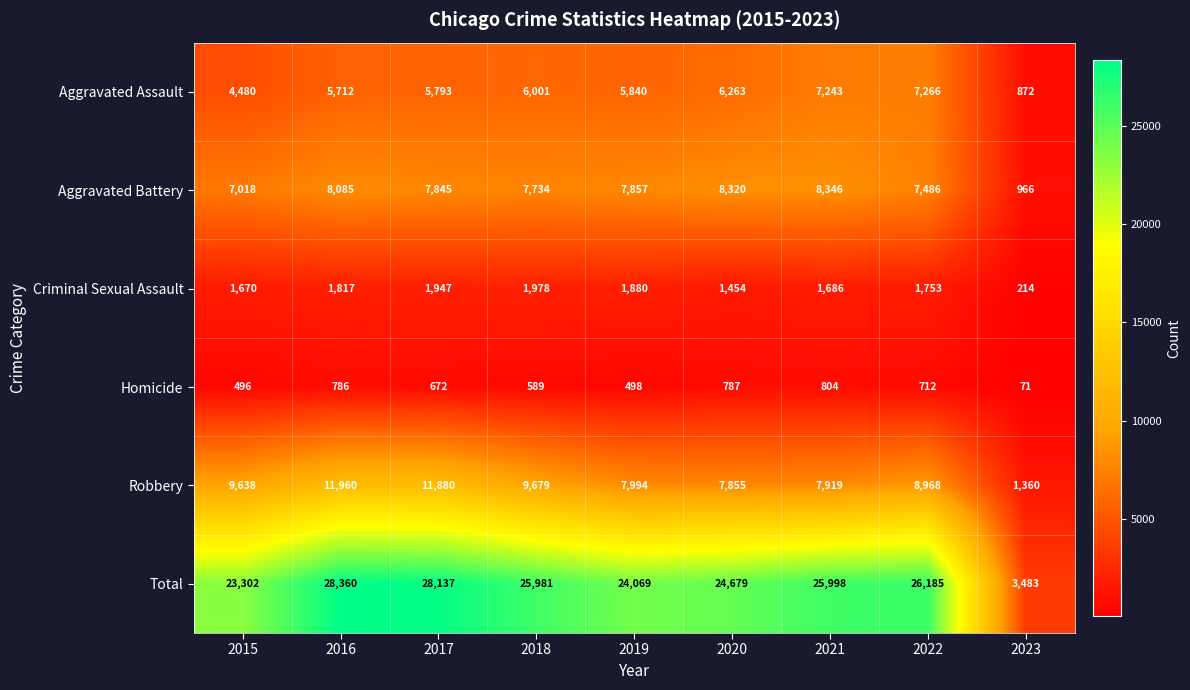

At which category does the chart reach its peak across all series?

2016